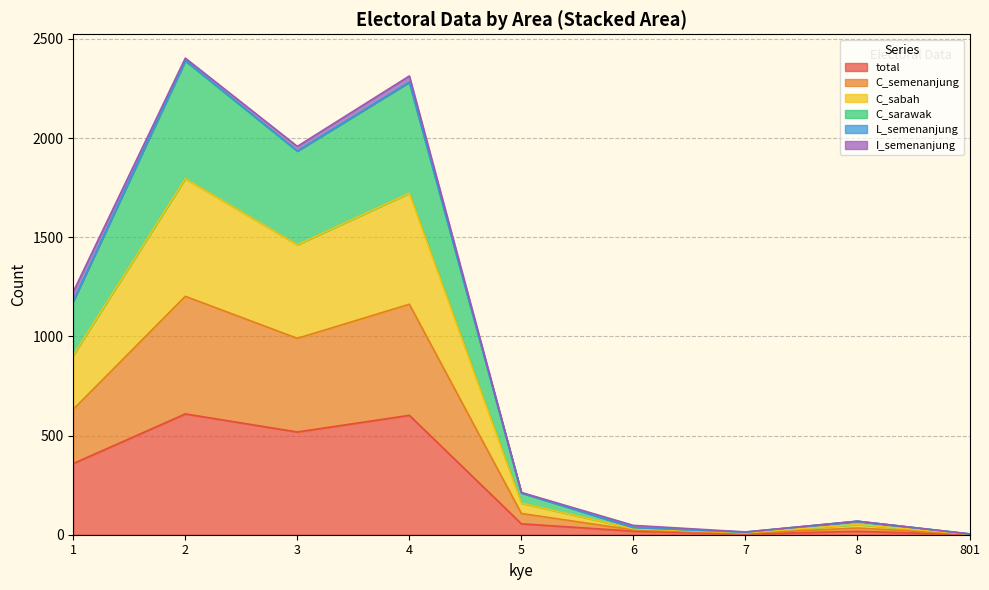

How many interior local valleys does the C_semenanjung series have?

2